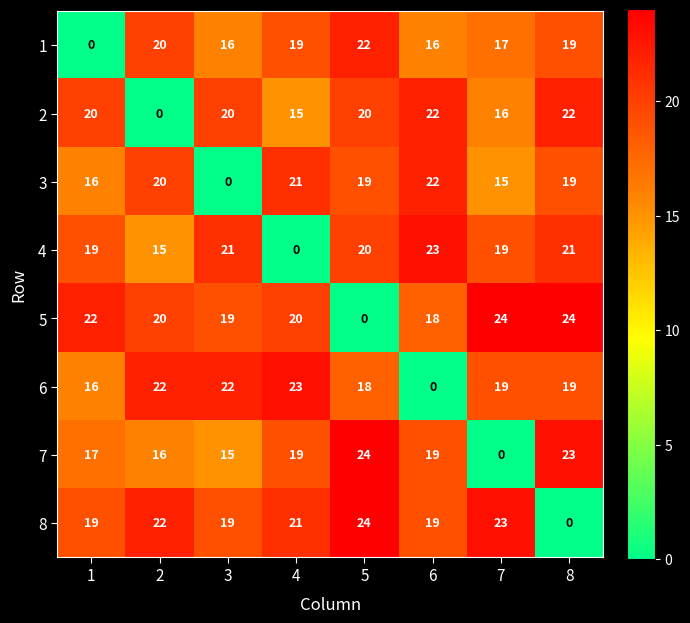

What is the difference between the maximum and minimum values in the 8 series?

24